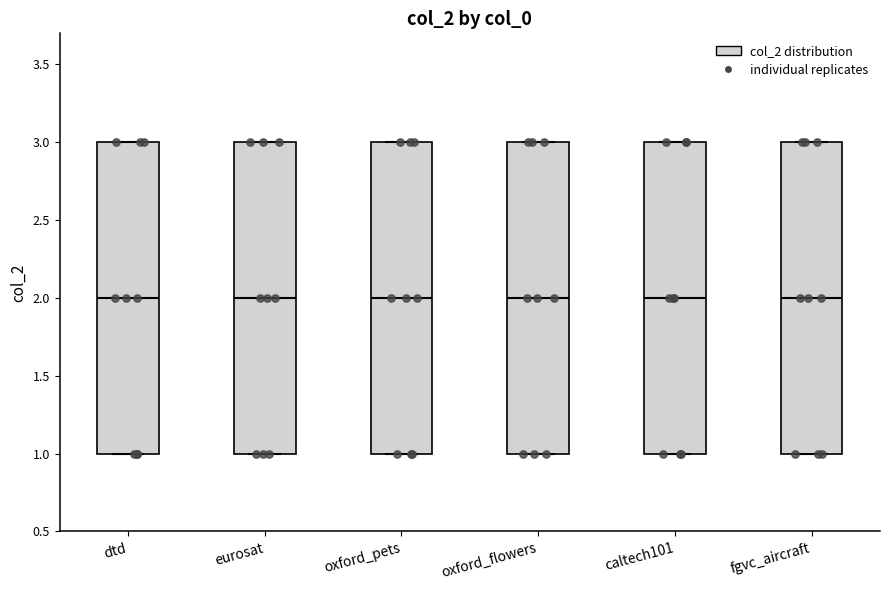

Where does the median line of the box for oxford_flowers sit on the y-axis? The values are not printed on the chart, so give them approximately, as read against the axis.

2